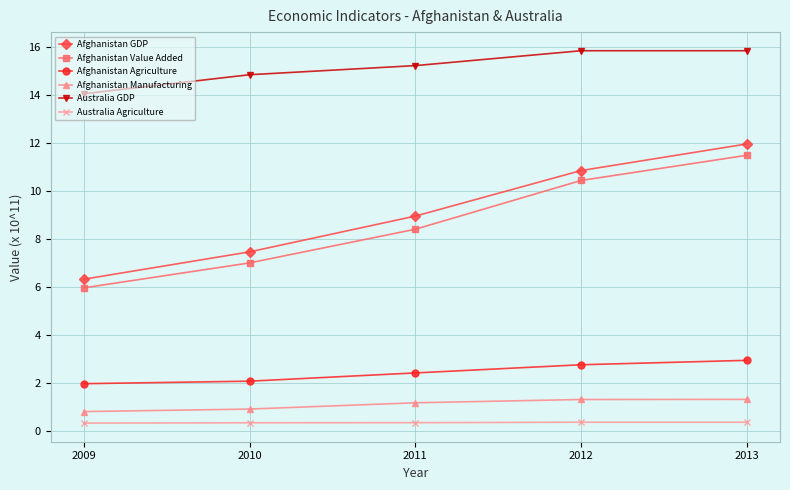

Which series has the largest total across all categories?

Australia GDP